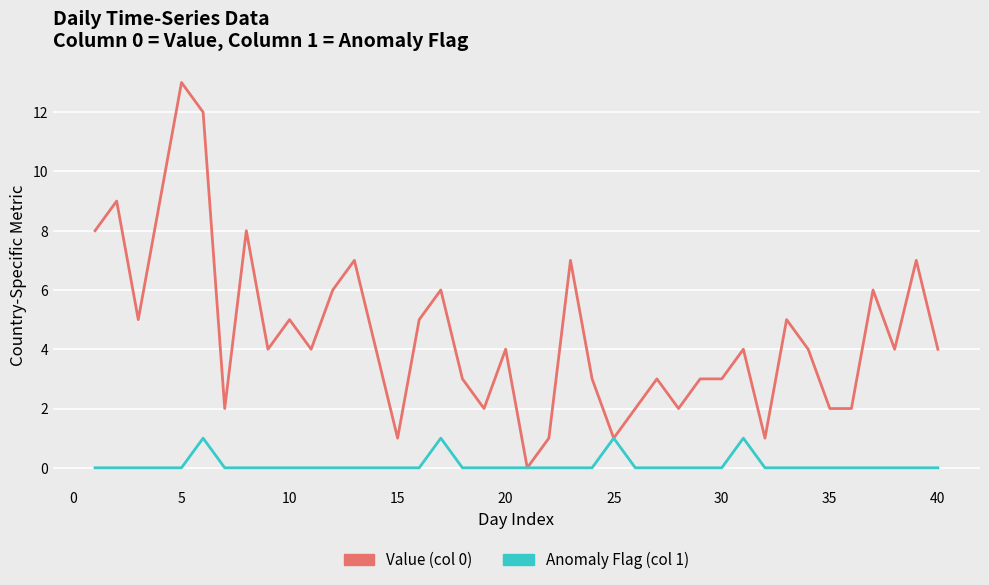

Which series has the largest total across all categories?

Value (col 0)